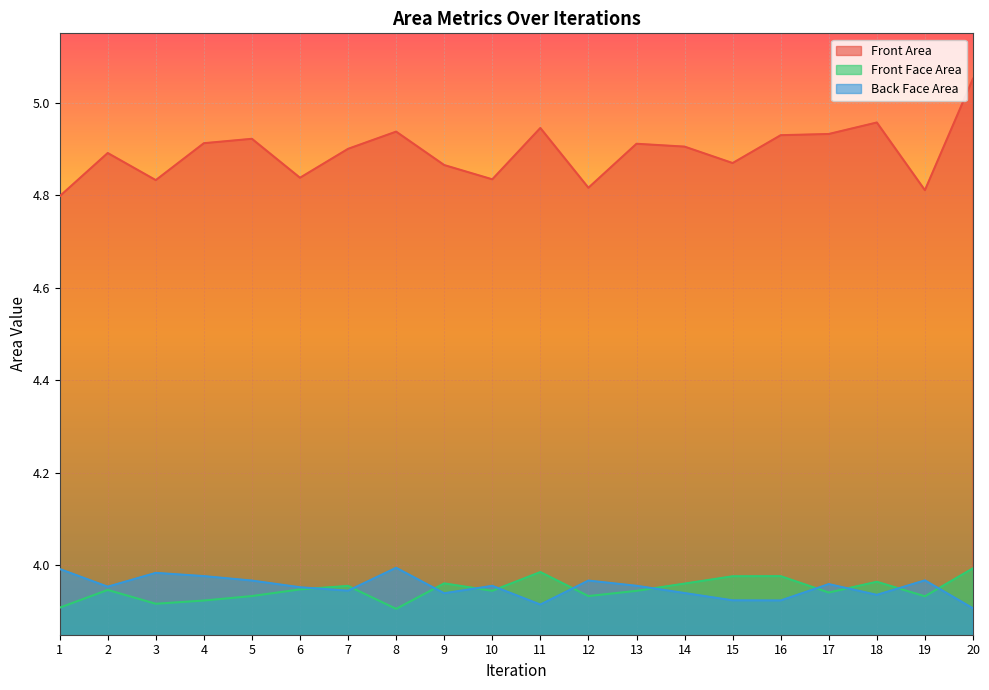

Reading left to right, transcribe all the data shown in this chart.

Front Area: 4.8	4.9	4.8	4.9	4.9	4.8	4.9	4.9	4.9	4.8	4.9	4.8	4.9	4.9	4.9	4.9	4.9	5.0	4.8	5.1
Front Face Area: 3.9	3.9	3.9	3.9	3.9	3.9	4.0	3.9	4.0	3.9	4.0	3.9	3.9	4.0	4.0	4.0	3.9	4.0	3.9	4.0
Back Face Area: 4.0	4.0	4.0	4.0	4.0	4.0	3.9	4.0	3.9	4.0	3.9	4.0	4.0	3.9	3.9	3.9	4.0	3.9	4.0	3.9